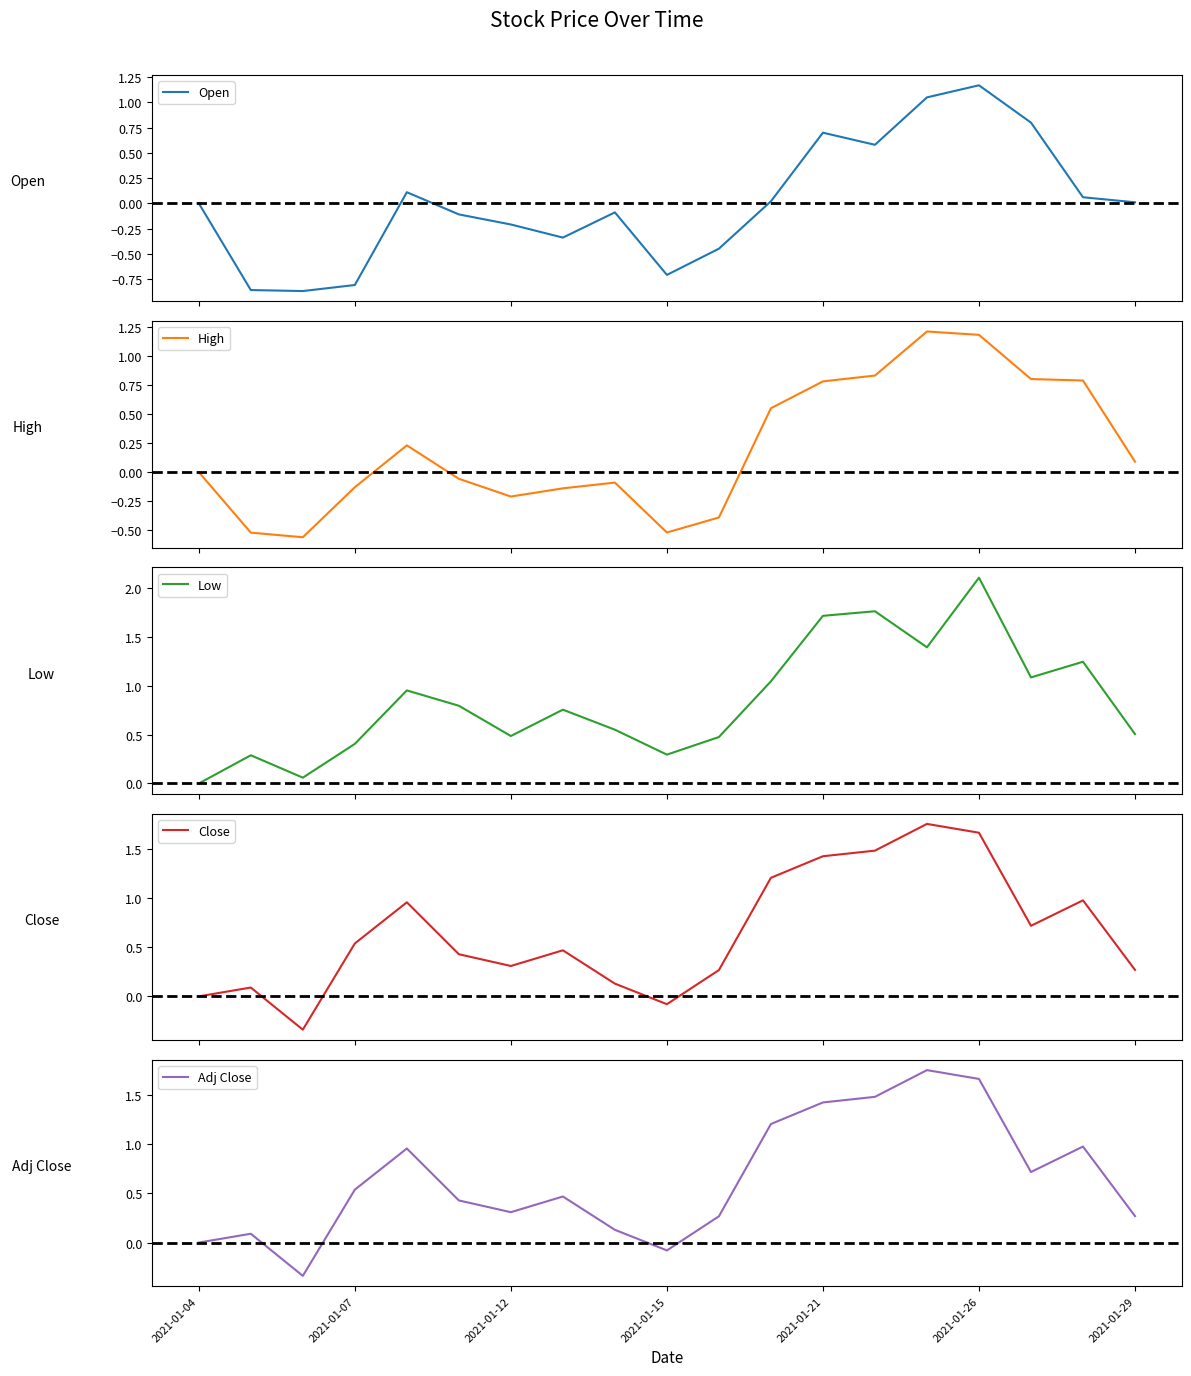

Is it true that Adj Close equals 2.0 at 2021-01-21?

False